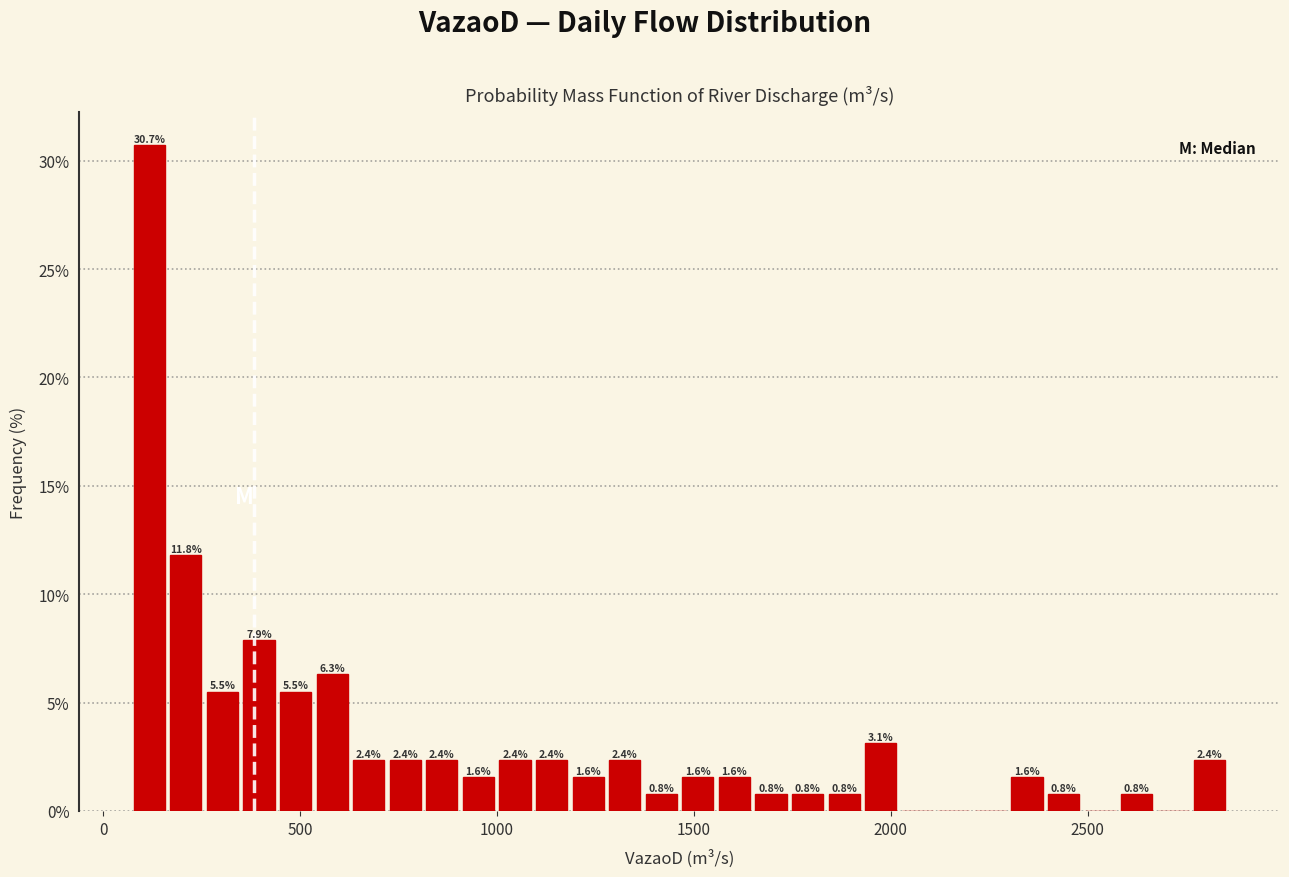

Around what value on the x-axis is the tallest bar? Give the approximate position of its centre, as read against the axis.

100